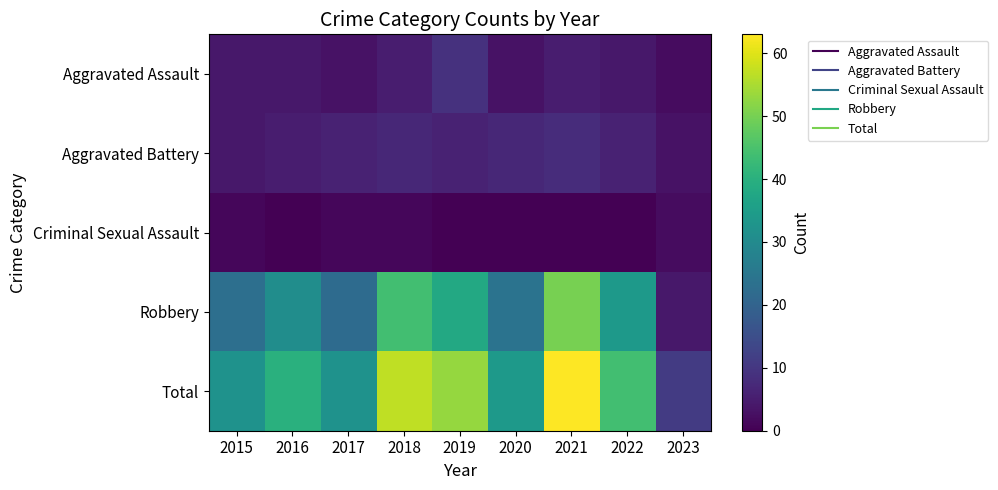

Reading left to right, transcribe all the data shown in this chart.

Aggravated Assault: 2015=4	2016=4	2017=3	2018=5	2019=9	2020=3	2021=5	2022=4	2023=2
Aggravated Battery: 2015=4	2016=5	2017=6	2018=7	2019=6	2020=7	2021=8	2022=6	2023=3
Criminal Sexual Assault: 2015=1	2016=0	2017=1	2018=1	2019=0	2020=0	2021=0	2022=0	2023=2
Robbery: 2015=23	2016=31	2017=22	2018=44	2019=38	2020=24	2021=50	2022=34	2023=4
Total: 2015=32	2016=40	2017=32	2018=57	2019=53	2020=34	2021=63	2022=44	2023=11